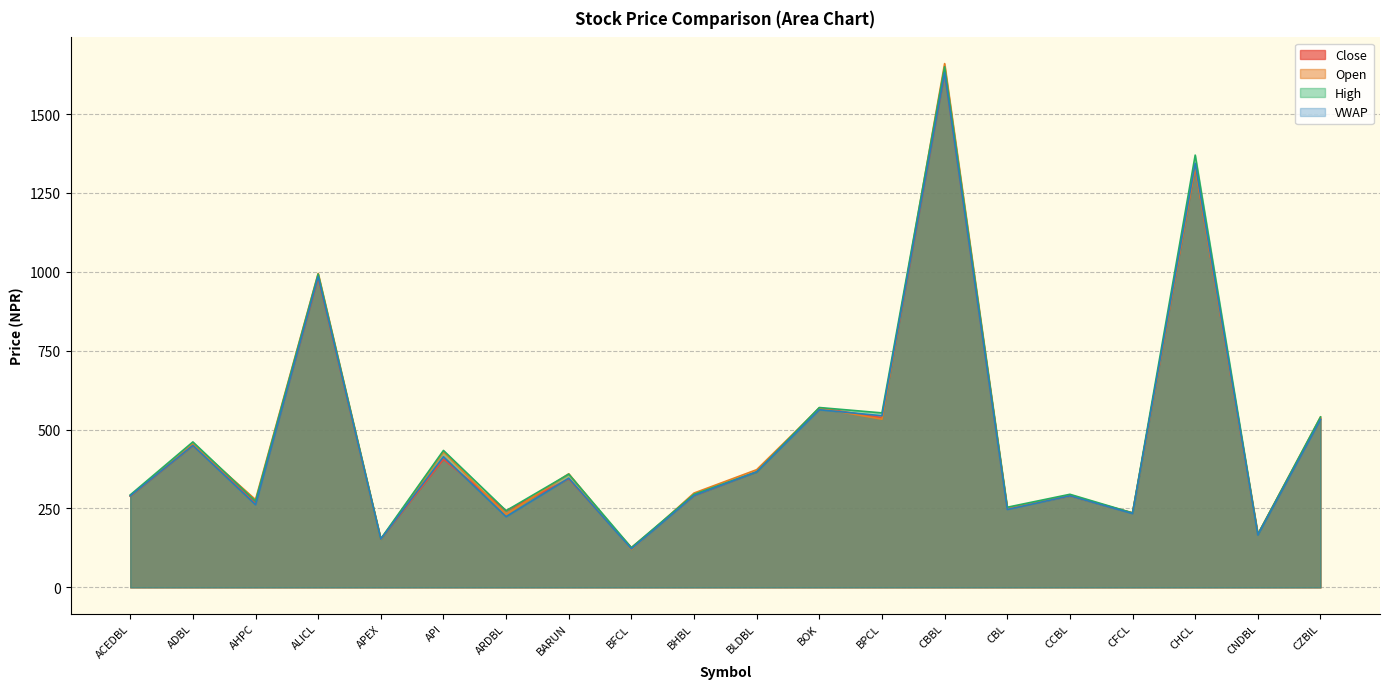

Between ALICL and CFCL, which series saw the biggest shift?

Open